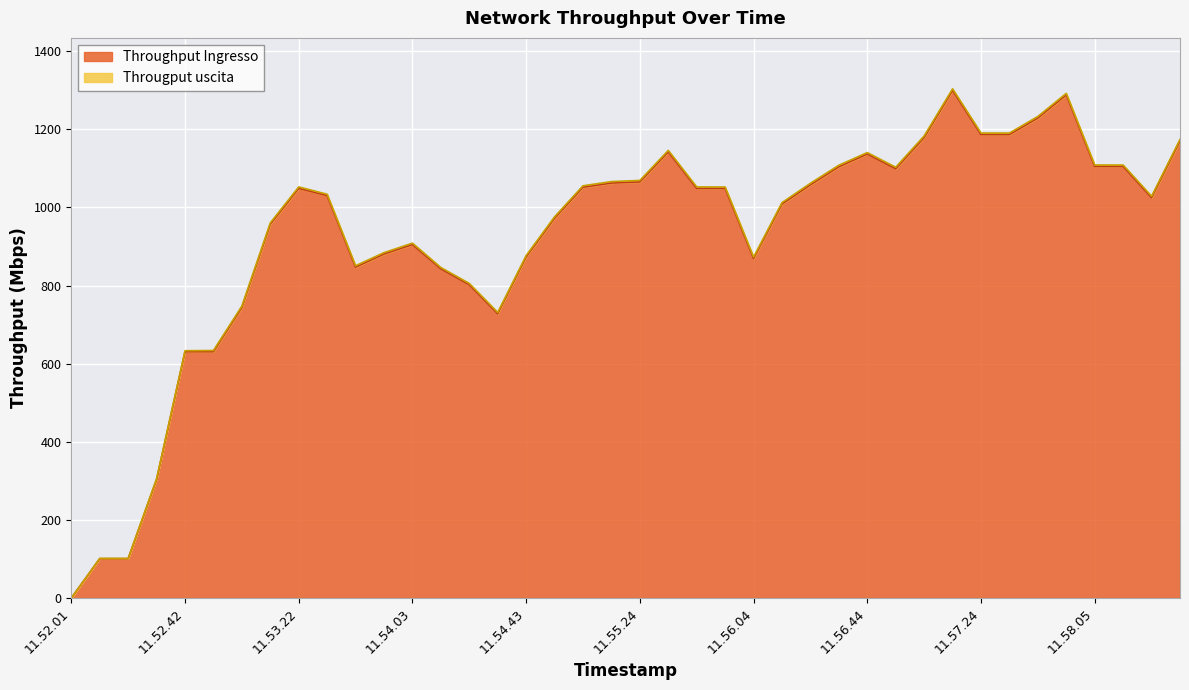

Is it true that the value at 11.56.54 is 1098.7?

True